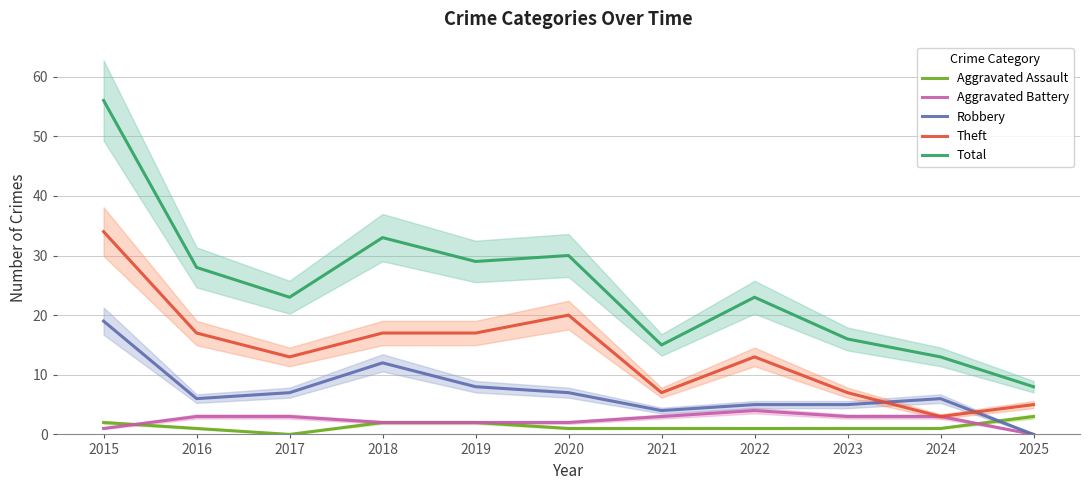

What is the average value of the Total series?

25